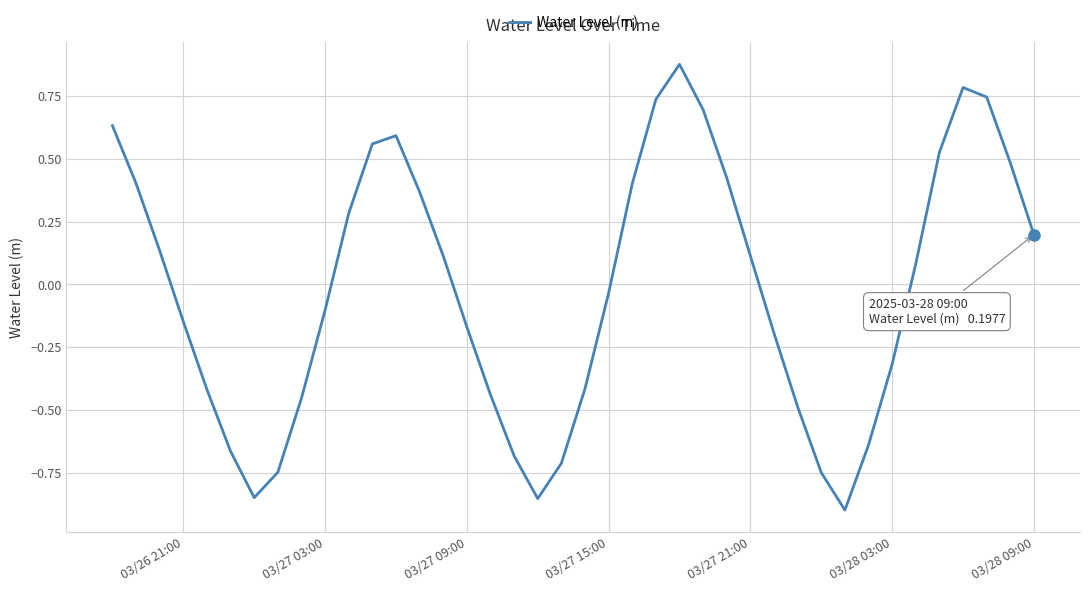

What is the difference between the maximum and minimum values?

1.8